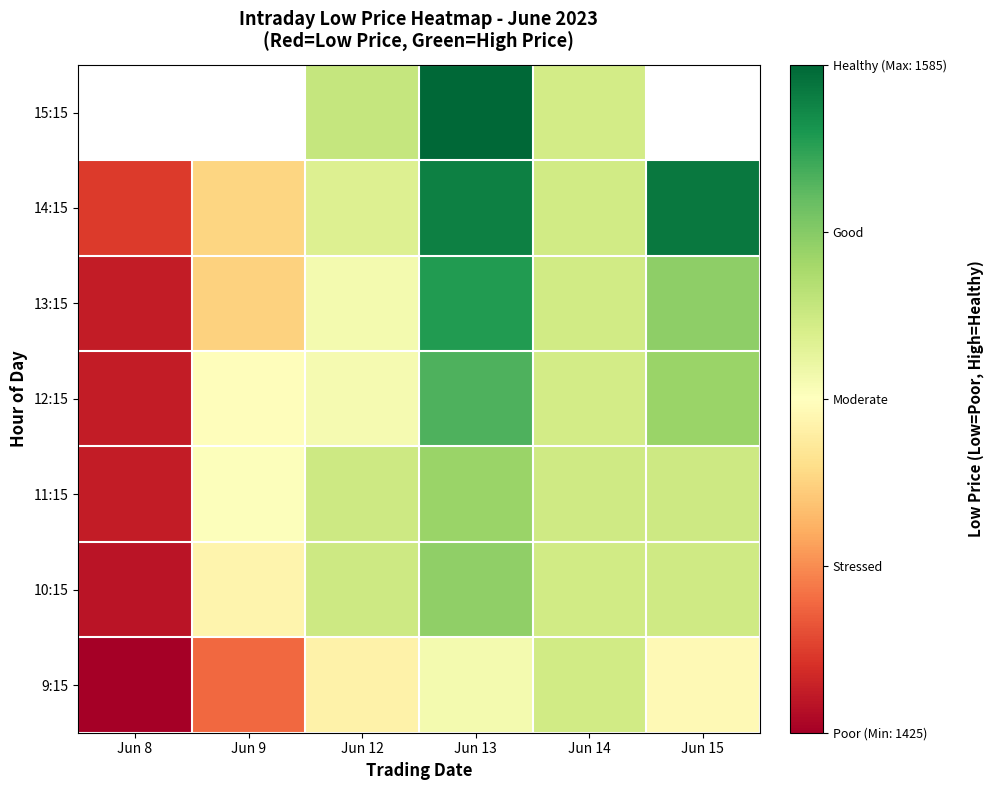

Count the number of categories in the chart.

6